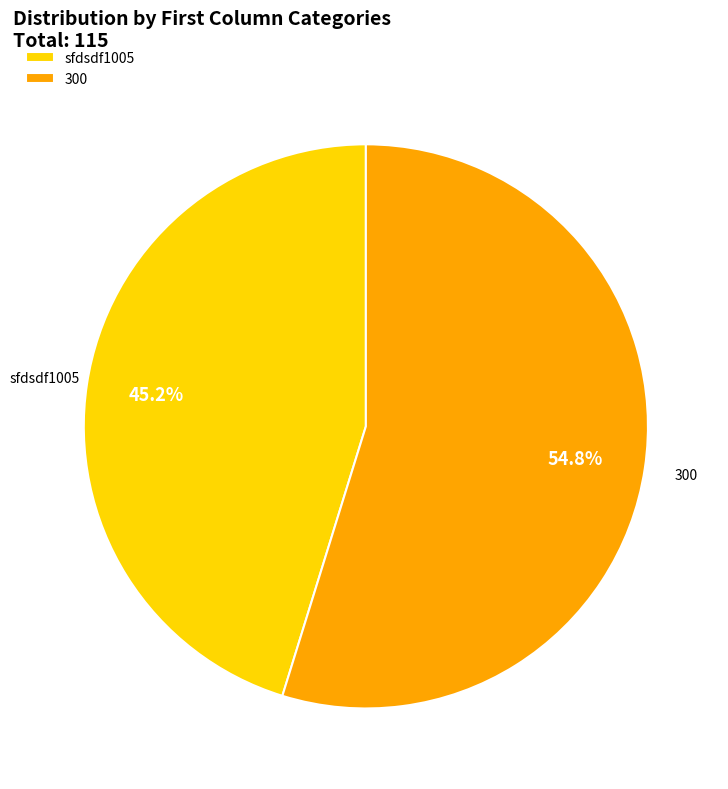

True or false: sfdsdf1005 accounts for 45% of the total.

True